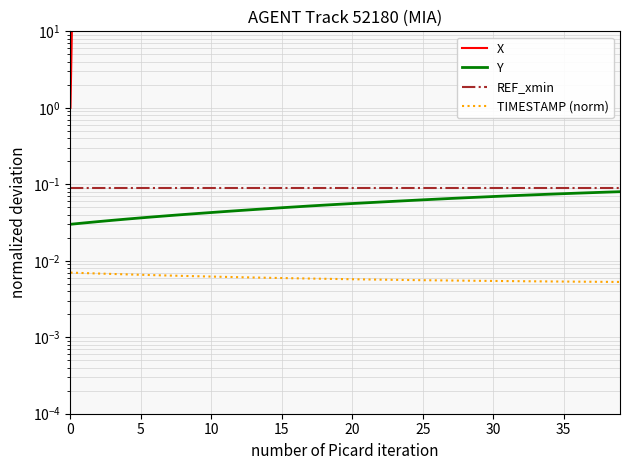

True or false: REF_xmin and X intersect in this chart.

False